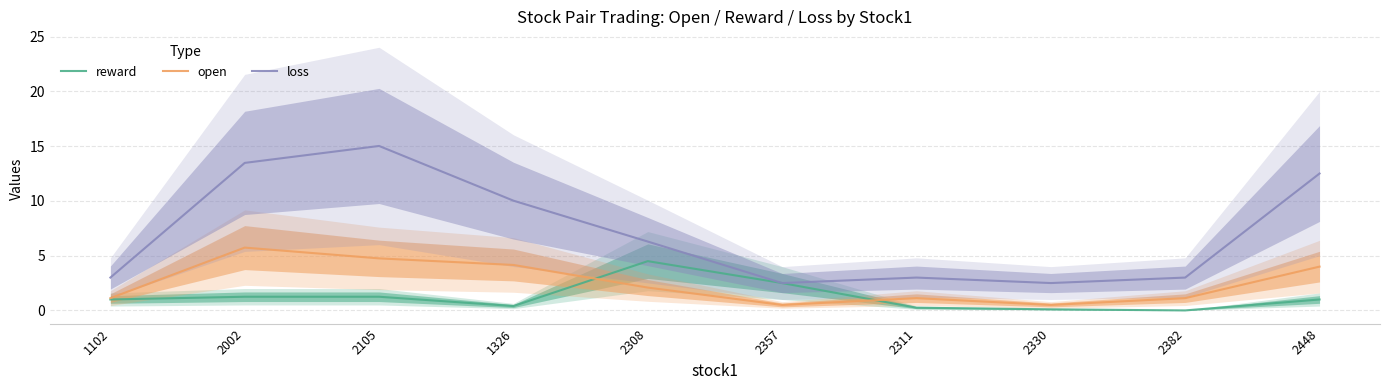

At which category does open reach its first local valley?

2357